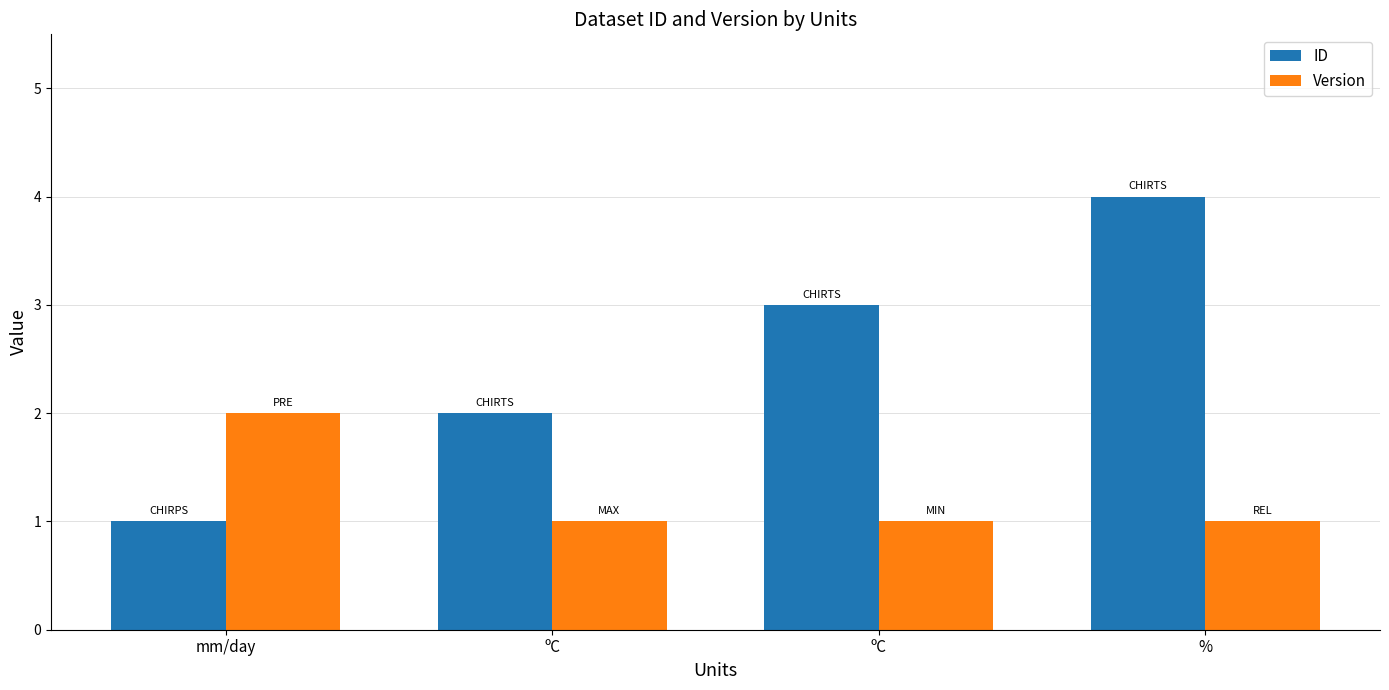

Which has a higher value, % or mm/day?

%